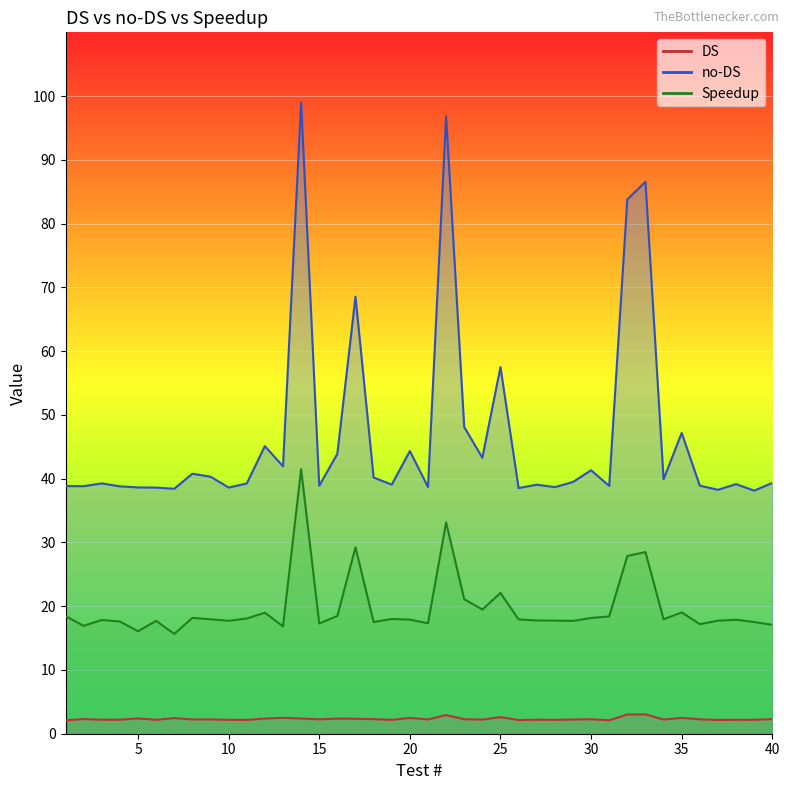

Is it true that Speedup equals 19.5 at 24?

True